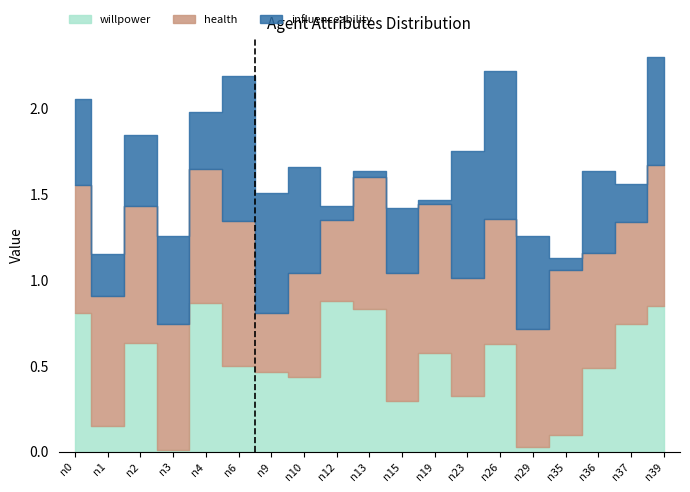

List the series in order of their overall mean, highest first.

health, willpower, influenceability